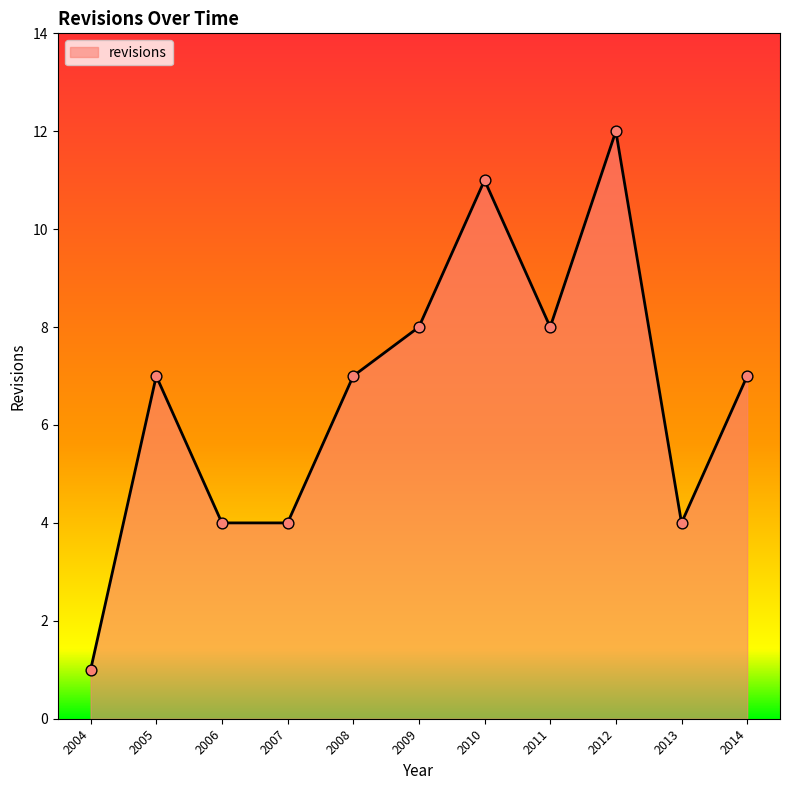

What is the change in value from 2012 to 2013?

-8